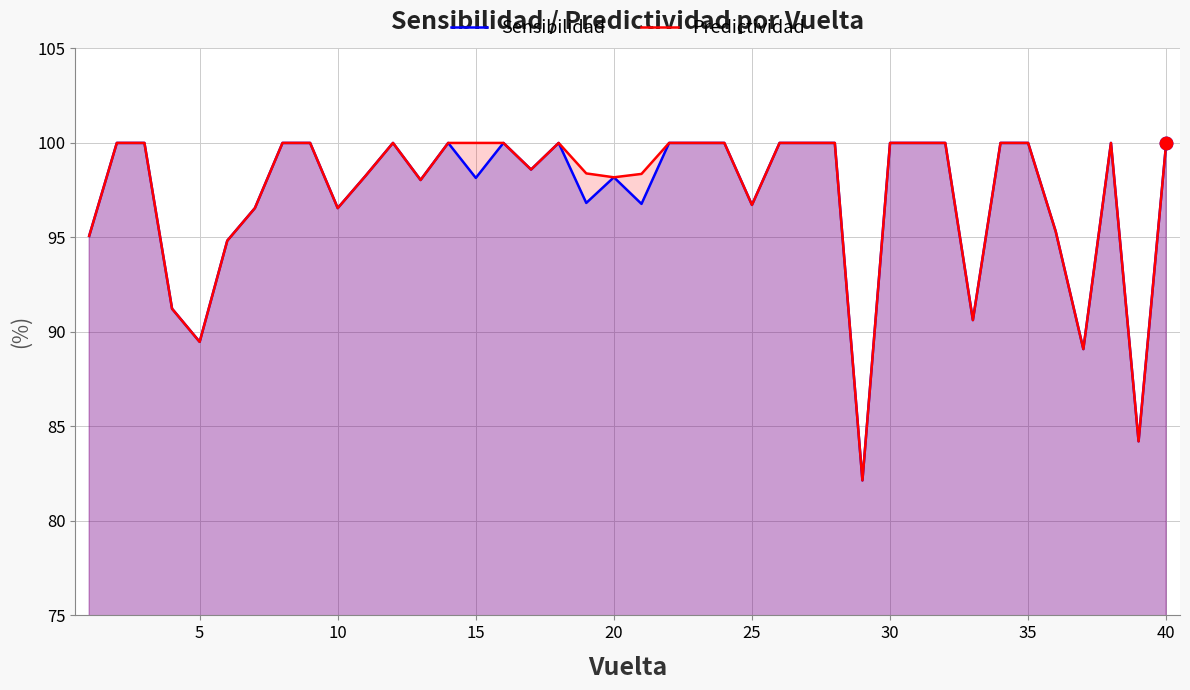

Which series has the largest total across all categories?

Predictividad